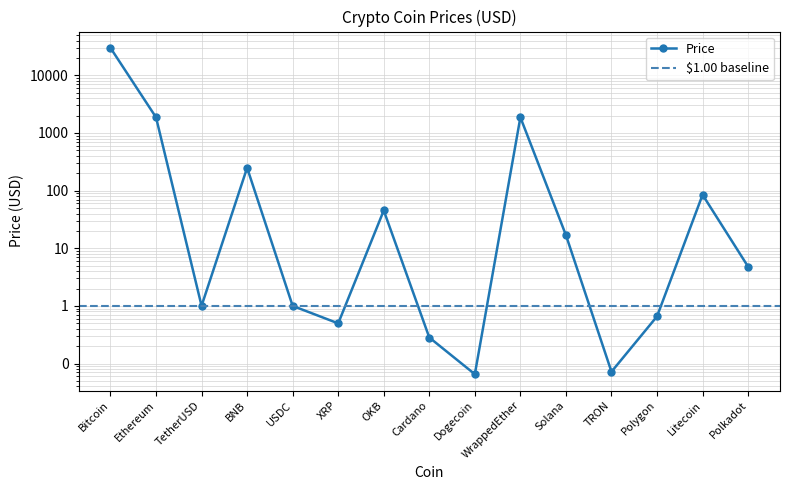

What is the difference between the values at TetherUSD and Polygon?

0.3